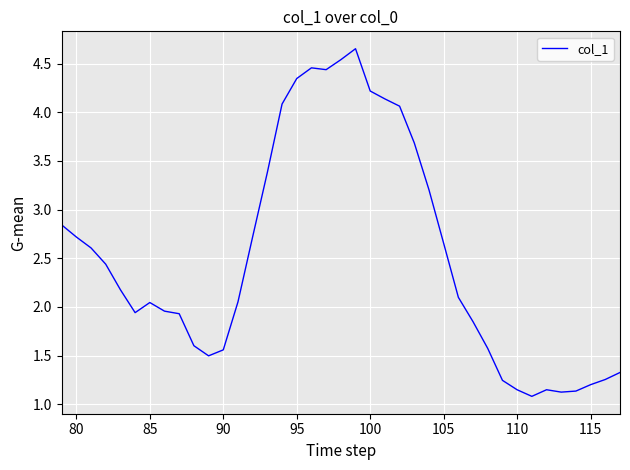

What is the difference between the maximum and minimum values?

3.6